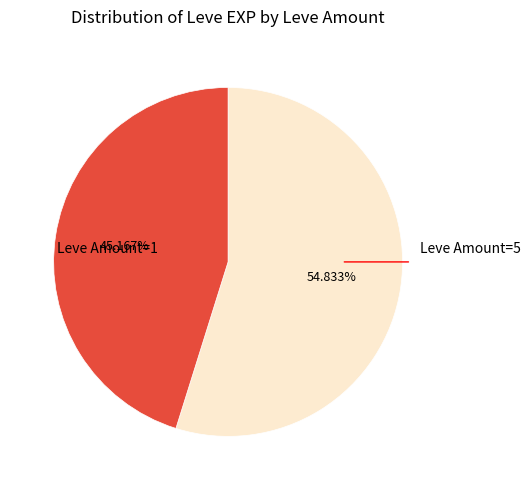

Does any single category account for the majority?

Yes